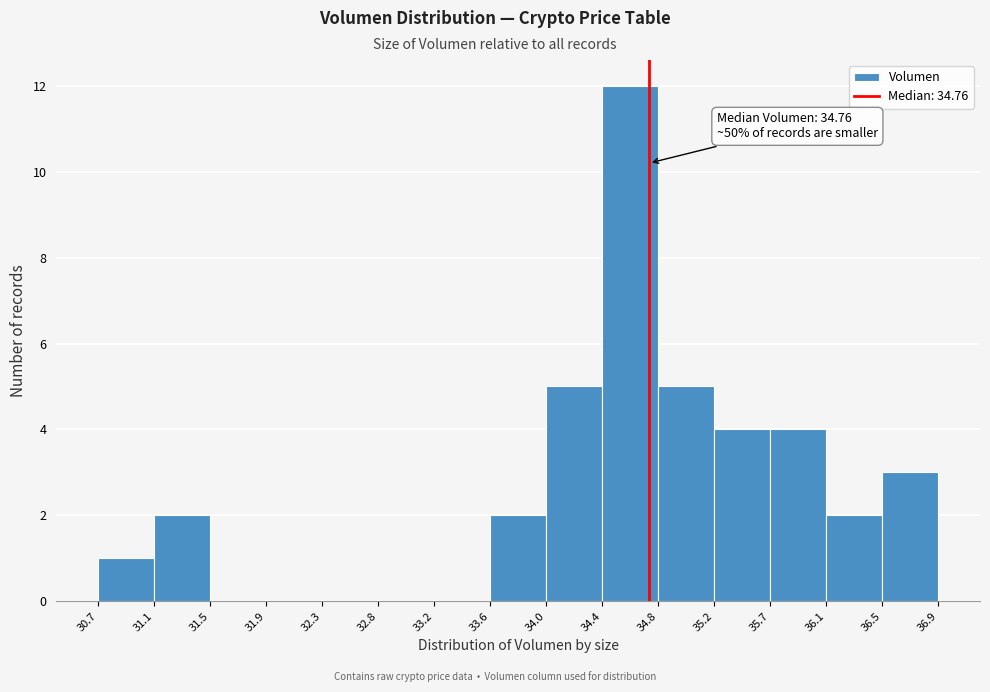

Which range on the x-axis has the tallest bar?

34.4 to 34.8